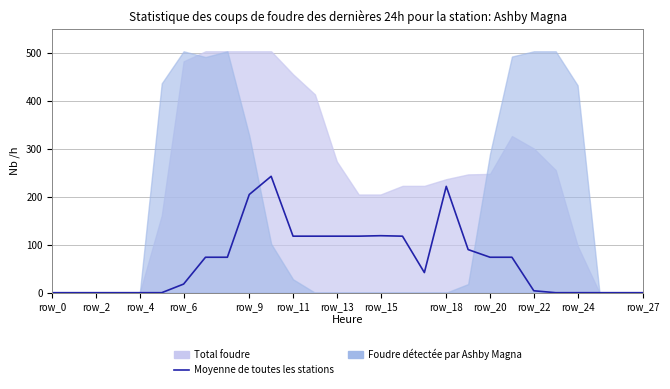

Reading left to right, what are all the values shown in this chart?

0	0	0	0	0	0	18	74	74	205	243	118	118	118	118	119	118	42	222	90	74	74	4	0	0	0	0	0